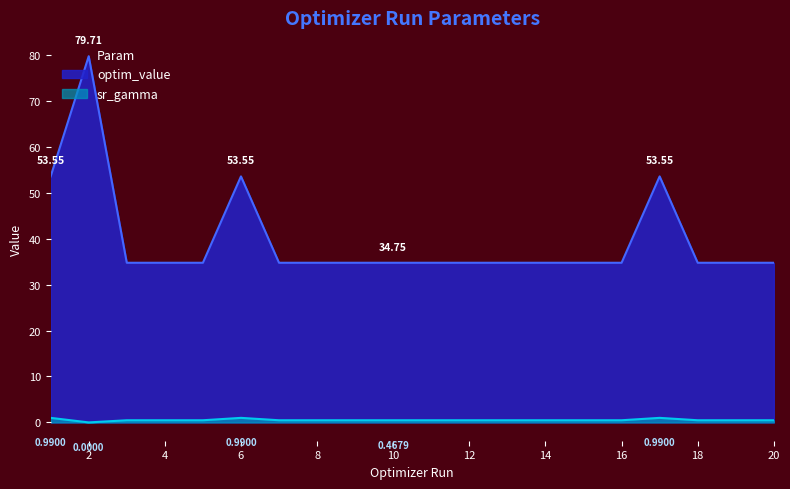

True or false: optim_value and sr_gamma intersect in this chart.

False